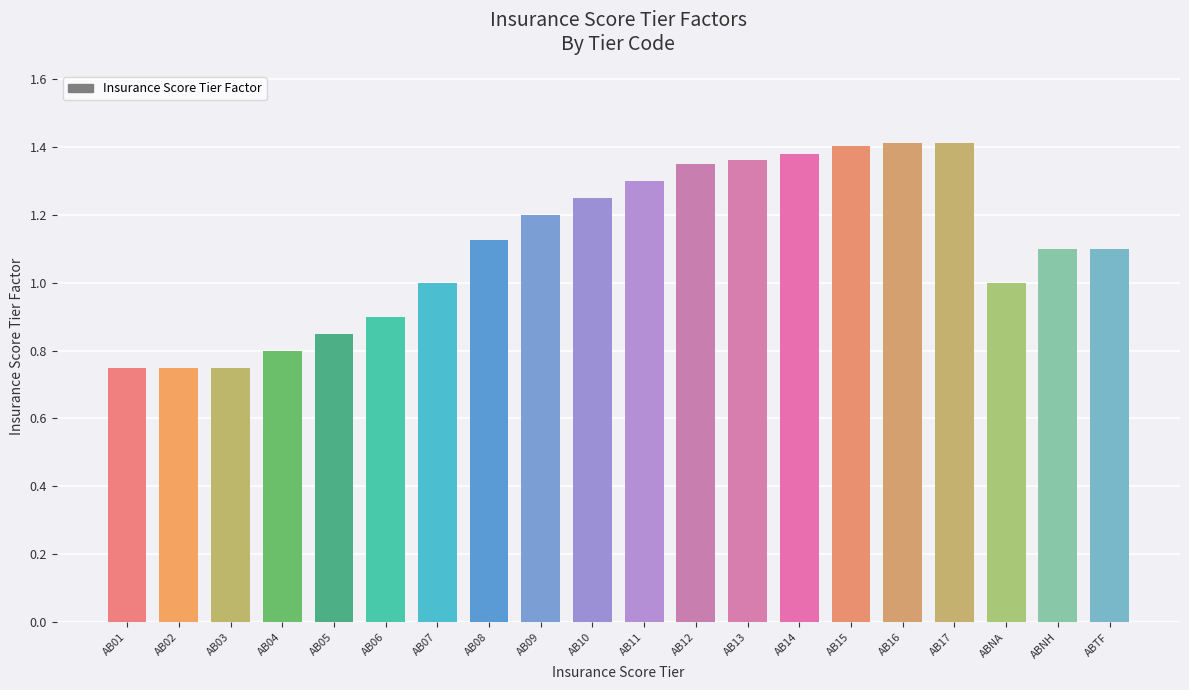

What is the sum of all values?

22.2